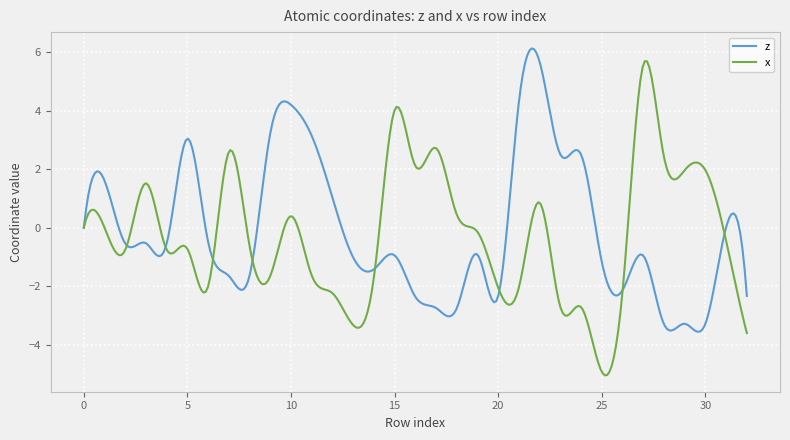

Which series has the largest range (max minus min)?

x